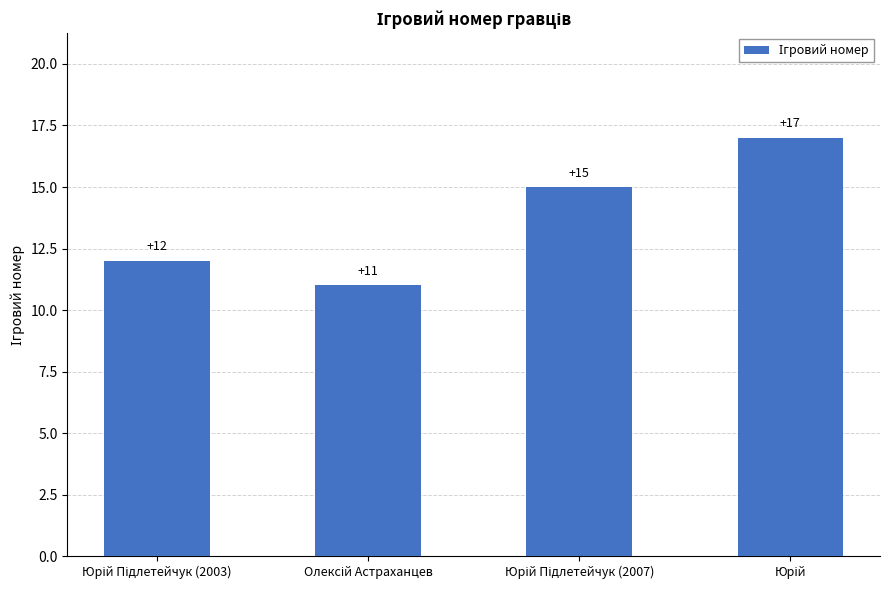

What is the smallest value displayed?

11